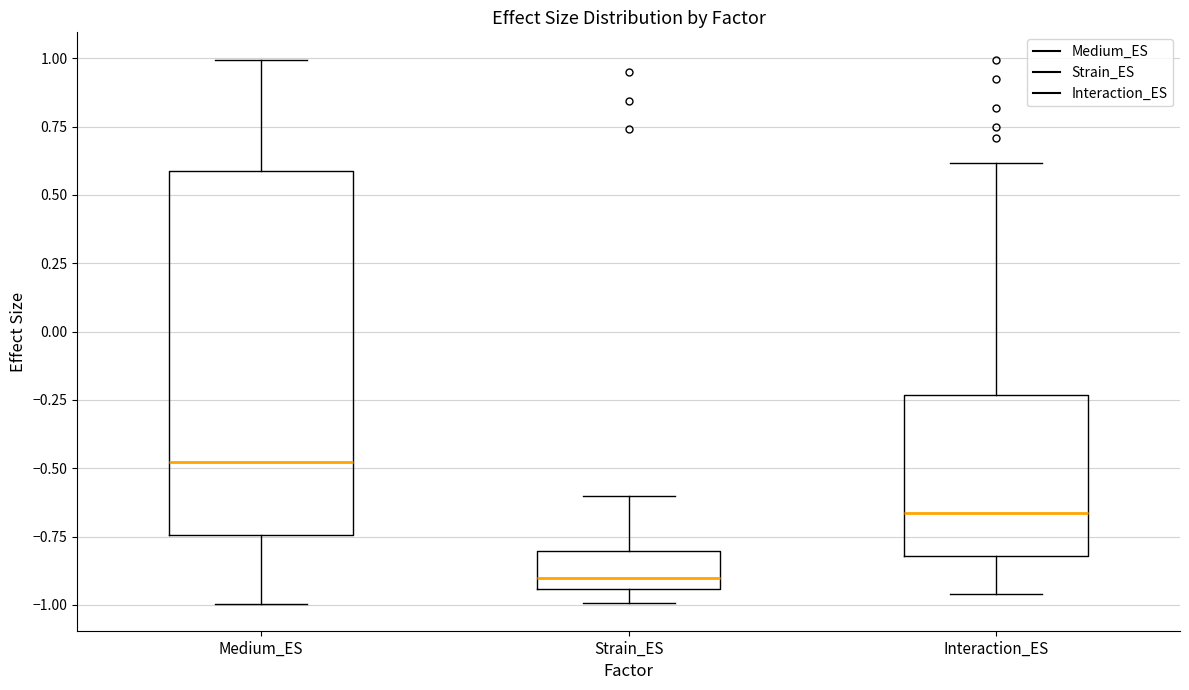

Reading left to right, transcribe this box plot: for each box, give where its median line is, the range the box spans, and where its two whiskers end, as read against the y-axis. The values are not printed on the chart, so give them approximately, as read against the axis.

Medium_ES: median -0.50, box -0.75 to 0.60, whiskers -1.00 to 1.00
Strain_ES: median -0.90, box -0.95 to -0.80, whiskers -1.00 to -0.60
Interaction_ES: median -0.65, box -0.80 to -0.25, whiskers -0.95 to 0.60